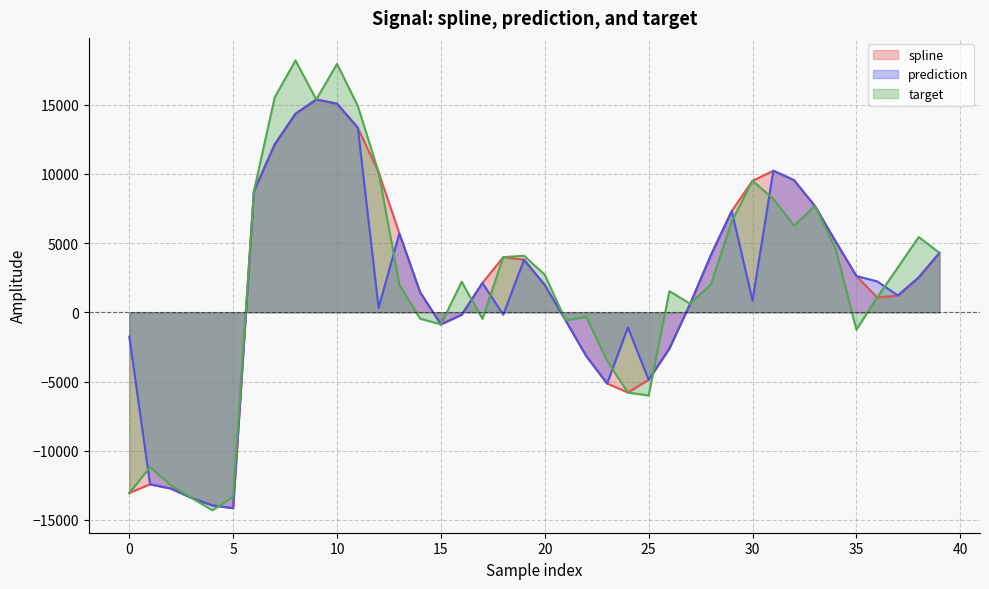

Does the chart have visible grid lines?

Yes